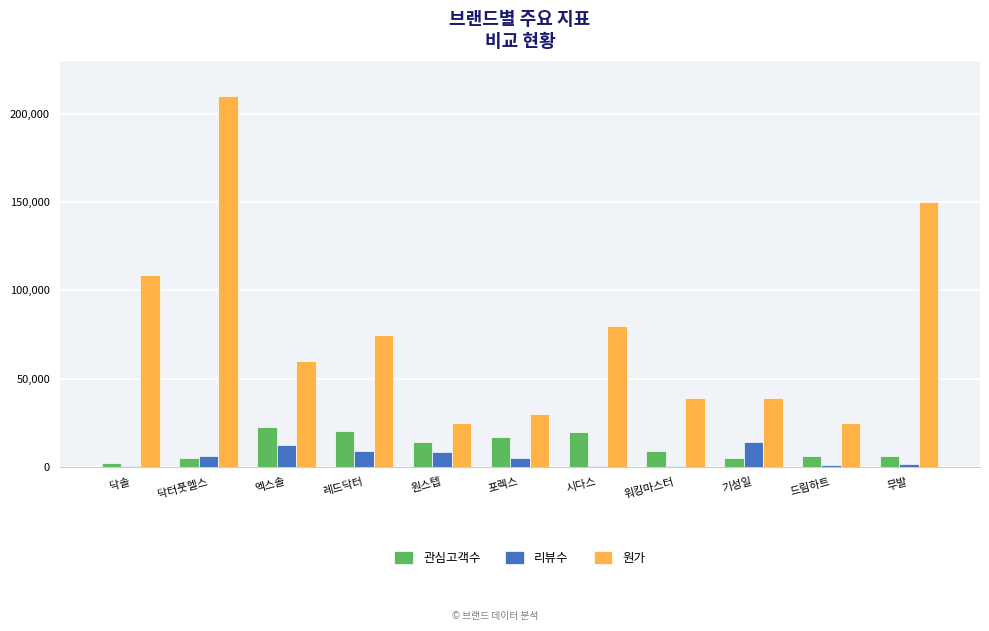

How many series are shown in this chart?

3